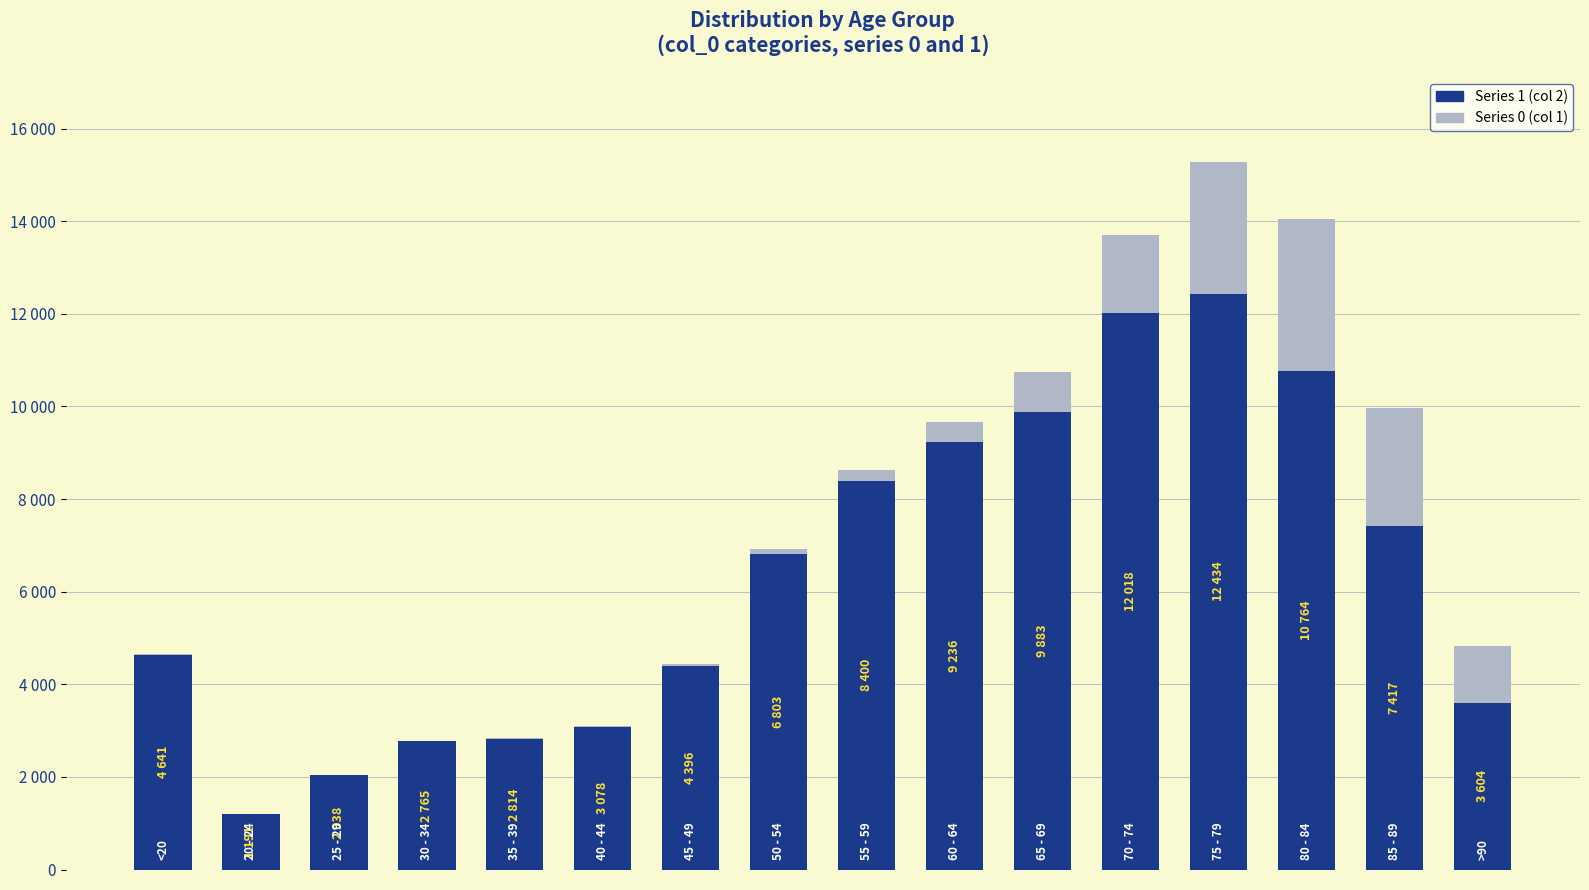

Are the bars grouped side by side (vs. stacked)?

No